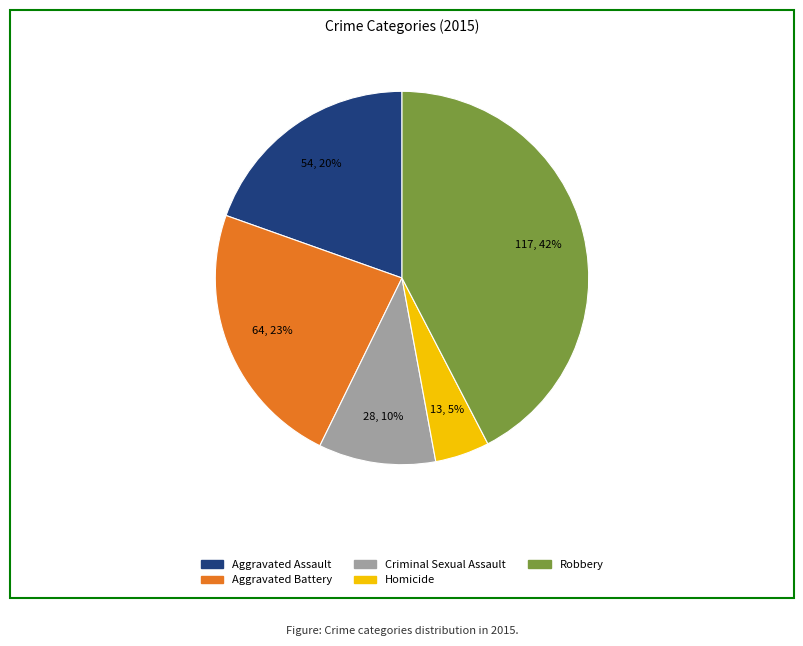

Which category has the biggest portion of the pie?

Robbery